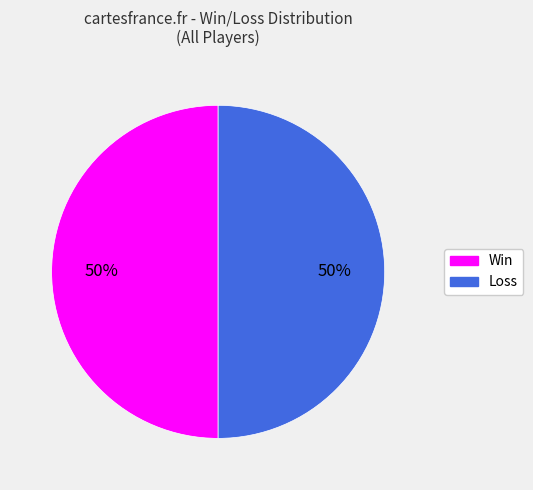

To the nearest percent, what is the average slice percentage?

50%